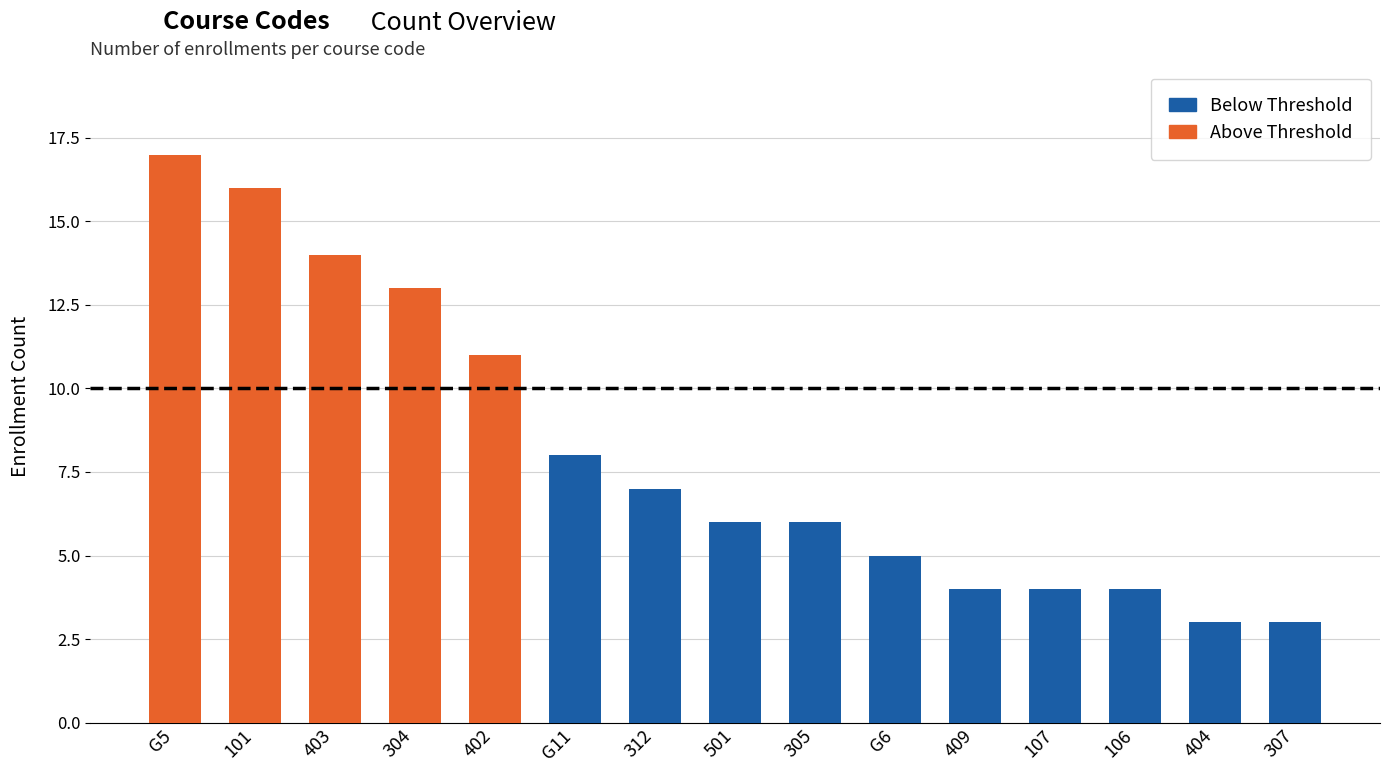

Is it true that the value at 404 is 2?

False